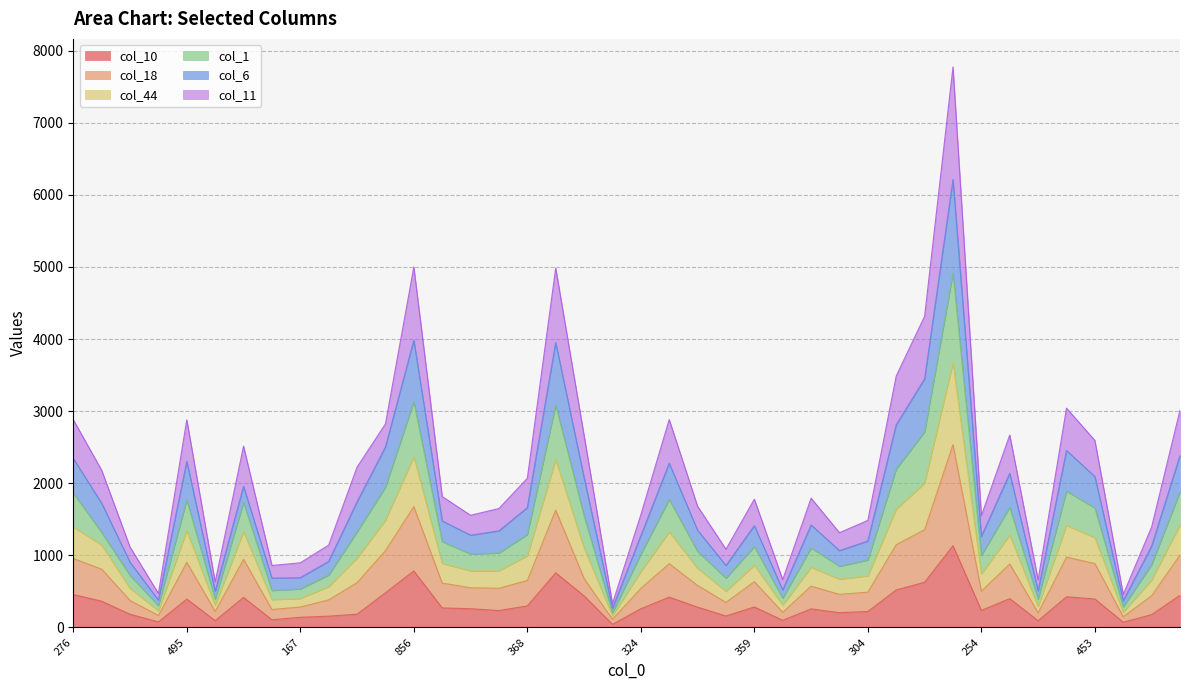

True or false: col_44 has more than 1 interior local peaks.

True